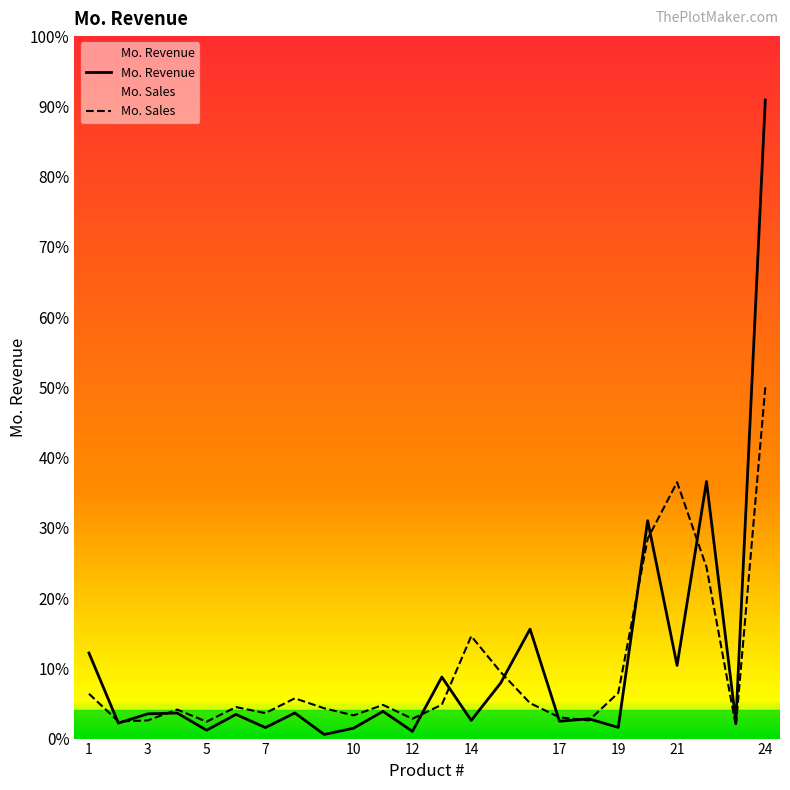

How many series are shown in this chart?

2